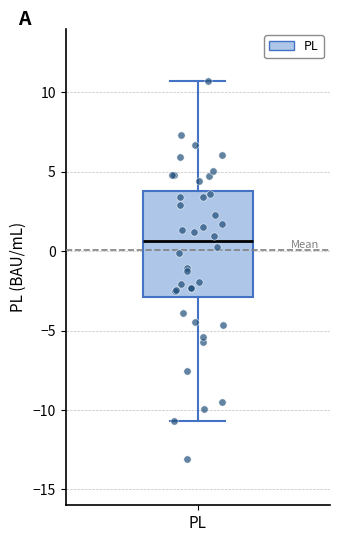

Where is the upper edge of the box for PL on the y-axis? The values are not printed on the chart, so give them approximately, as read against the axis.

4.0